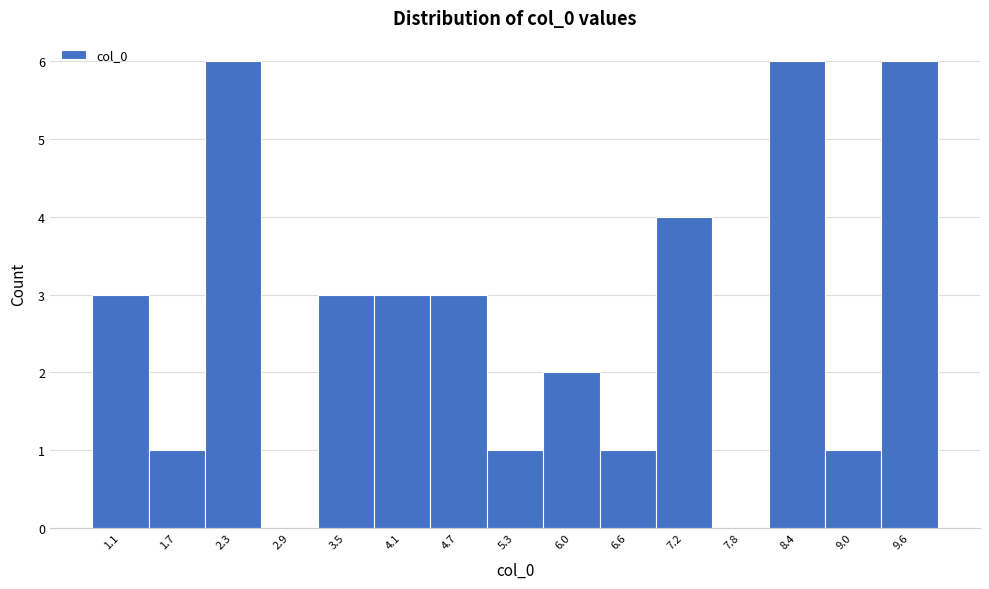

Reading right to left, extract all data points from this chart.

9.6=6	9.0=1	8.4=6	7.8=0	7.2=4	6.6=1	6.0=2	5.3=1	4.7=3	4.1=3	3.5=3	2.9=0	2.3=6	1.7=1	1.1=3